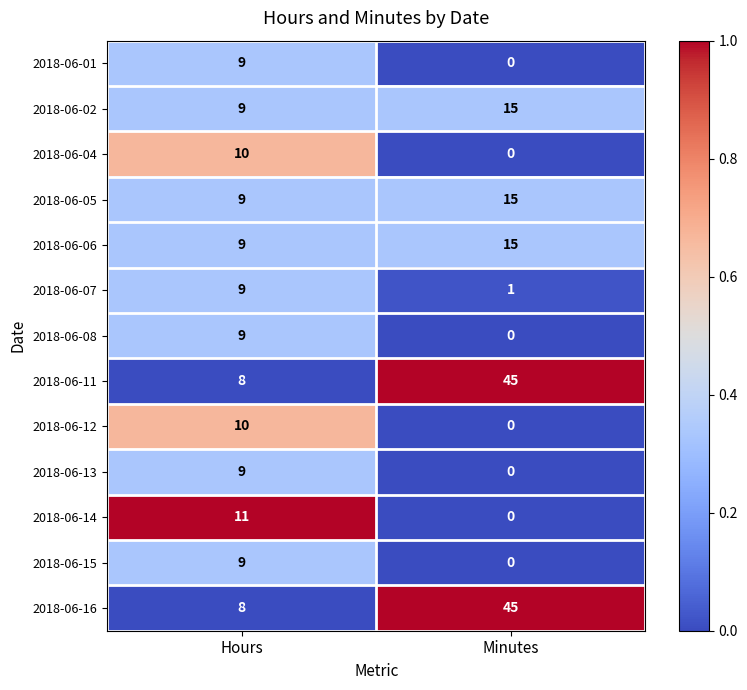

How many data points does each series have?

2